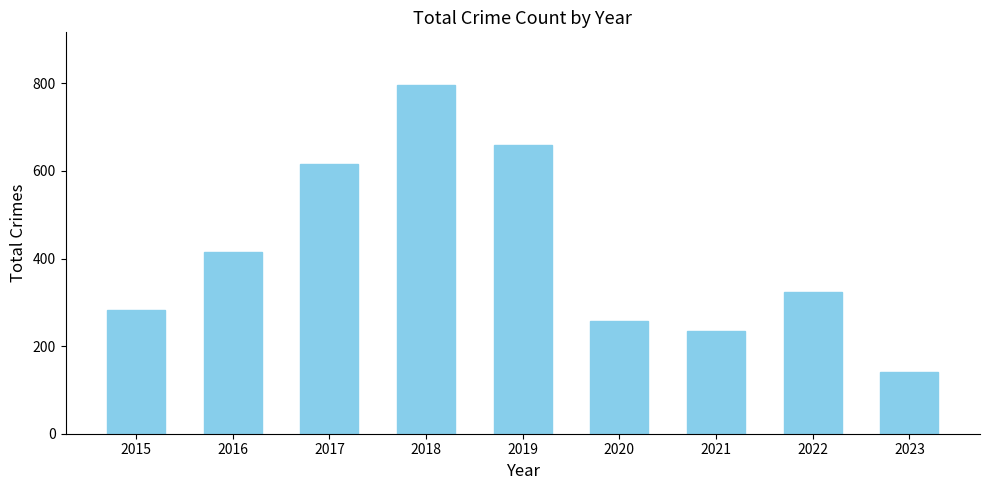

List the labels in order of value, smallest first.

2023, 2021, 2020, 2015, 2022, 2016, 2017, 2019, 2018